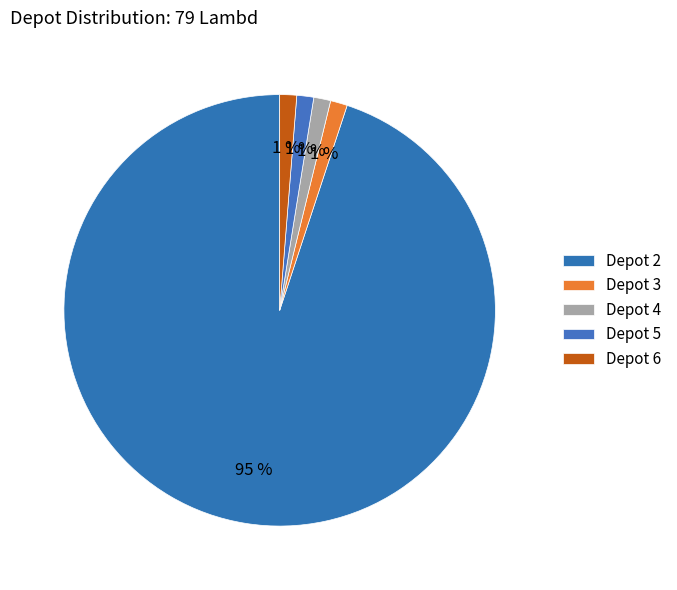

Which slice is the largest?

2